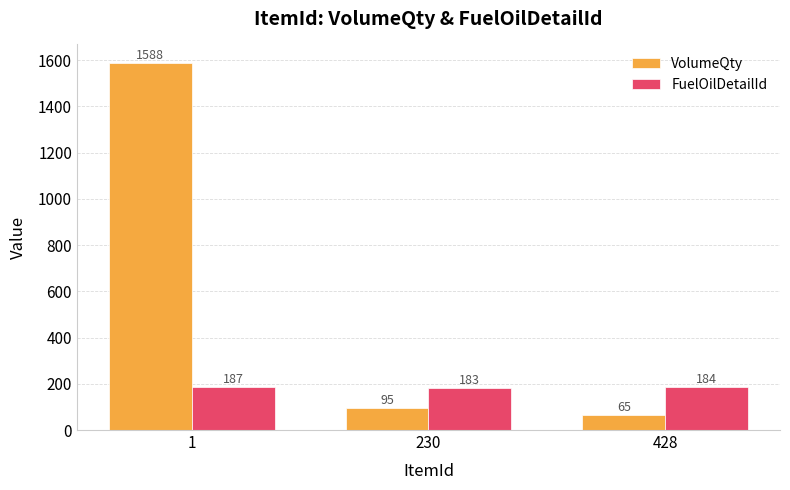

What value does the FuelOilDetailId series have at 230?

183